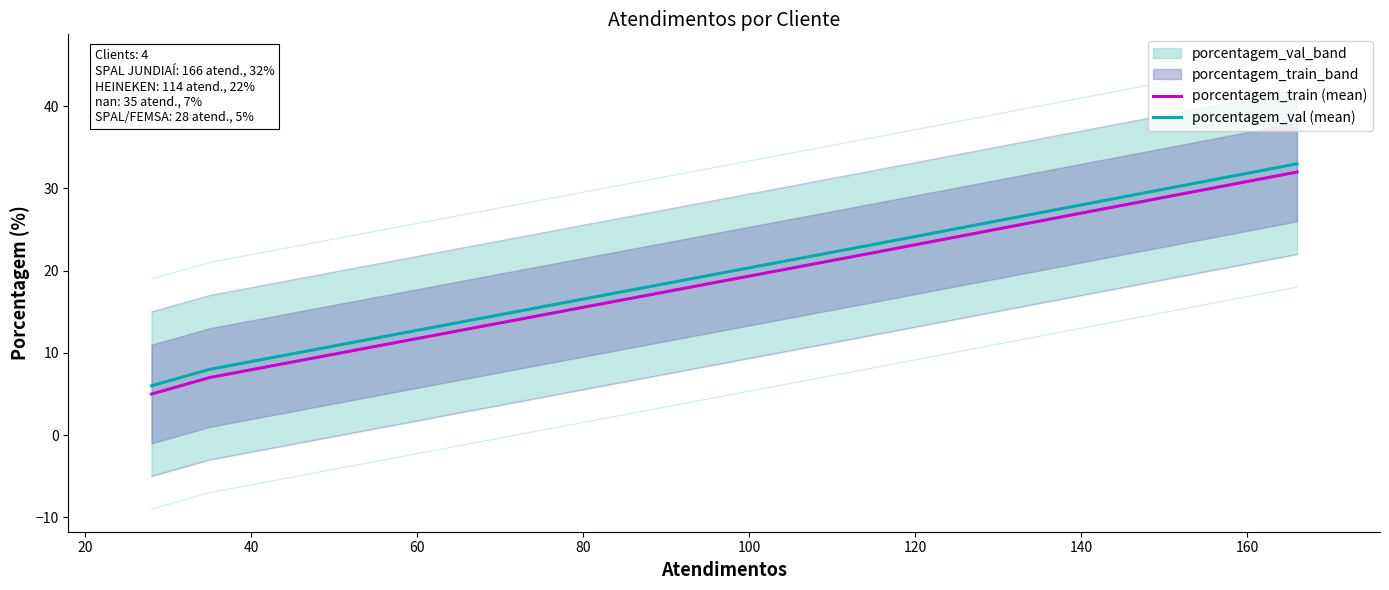

How many values in the porcentagem_val (mean) series exceed 23?

1